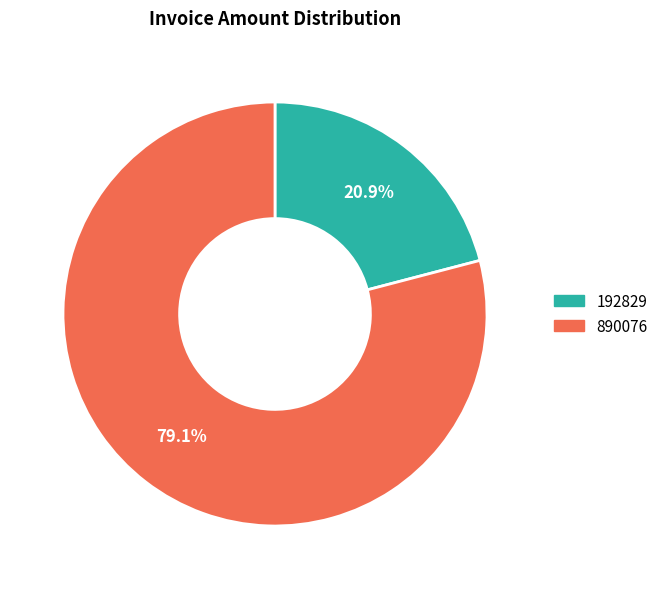

Which slice is the largest?

890076